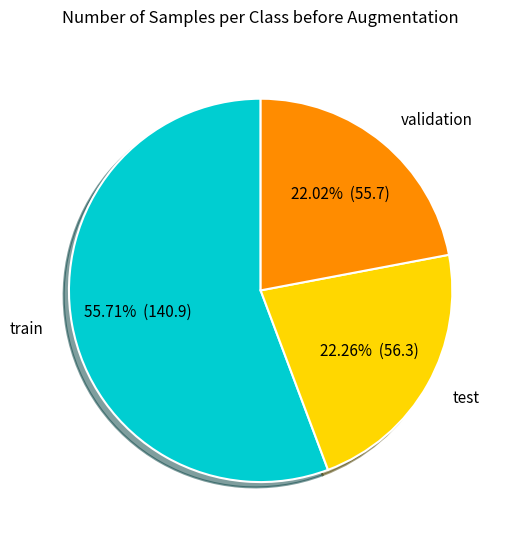

Which has a higher value, test or train?

train